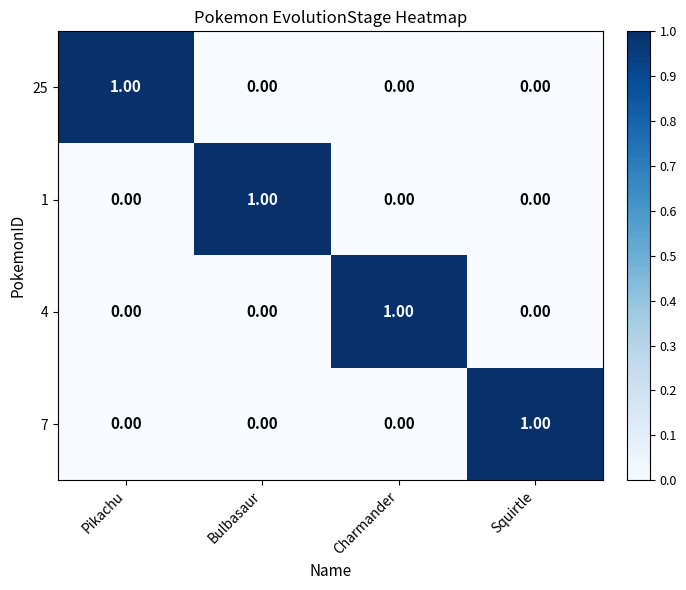

At how many categories does at least one series exceed 0?

4